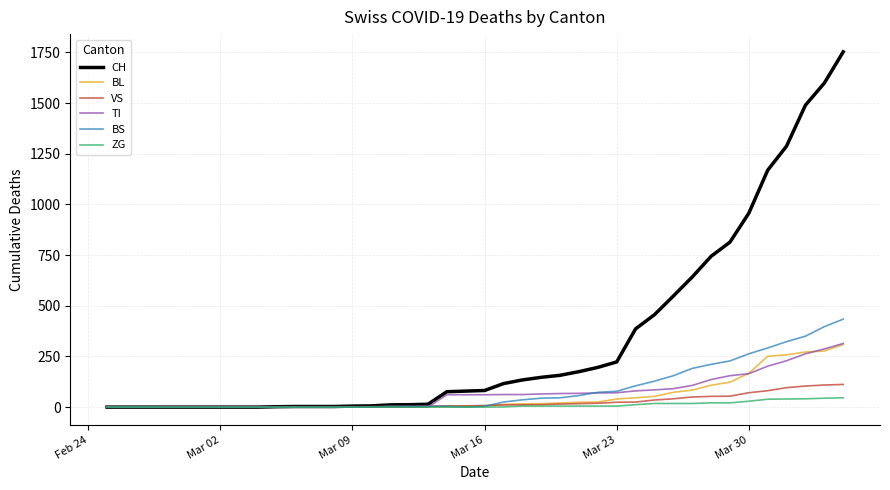

Which series has the largest total across all categories?

CH